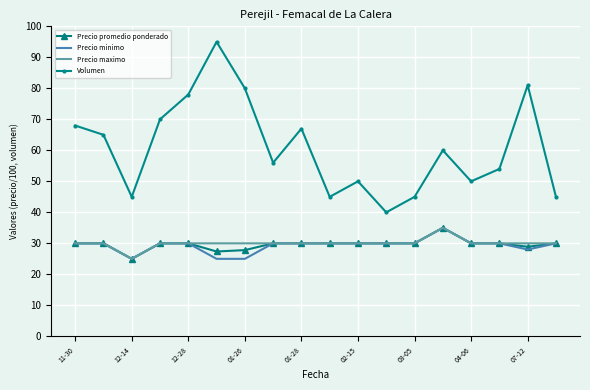

Which series has the widest spread of values?

Volumen